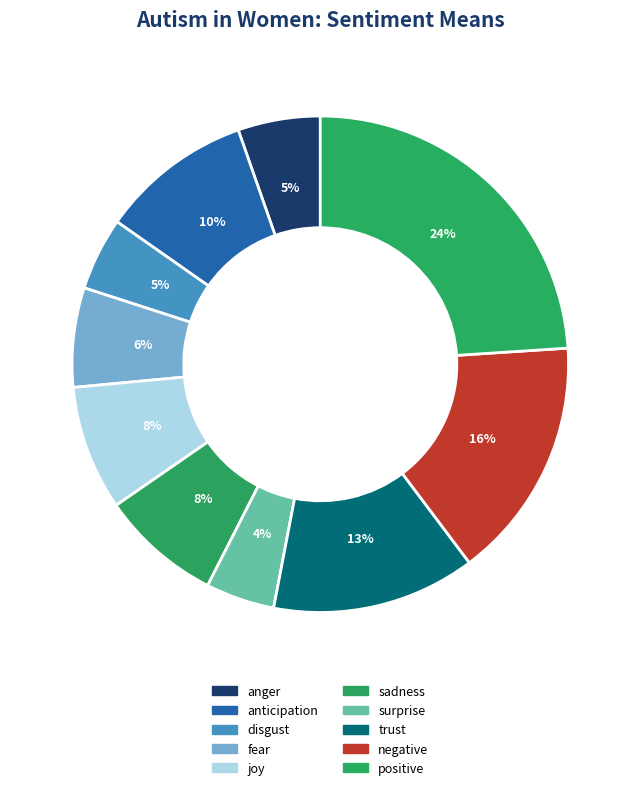

Between sadness and surprise, which is larger?

sadness